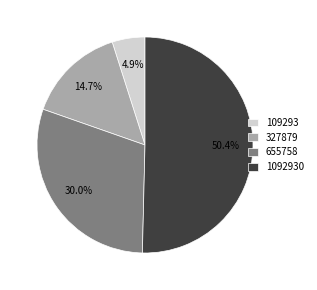

How much of the chart is everything except 1092930?

49.6%